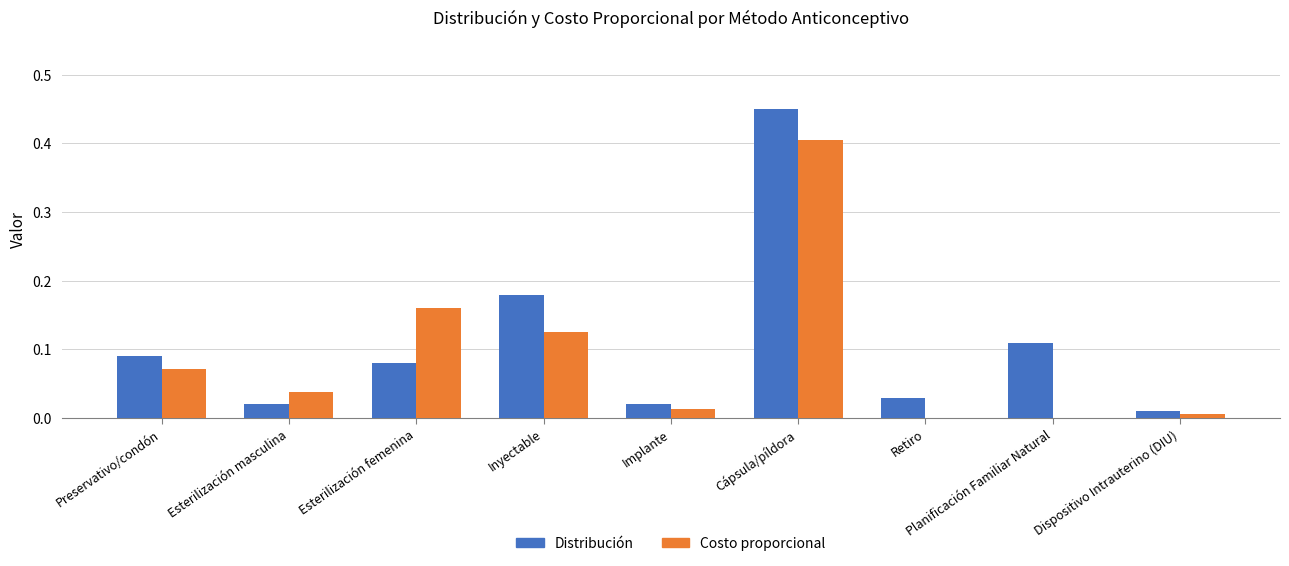

Which label corresponds to the largest value in the chart?

Cápsula/píldora